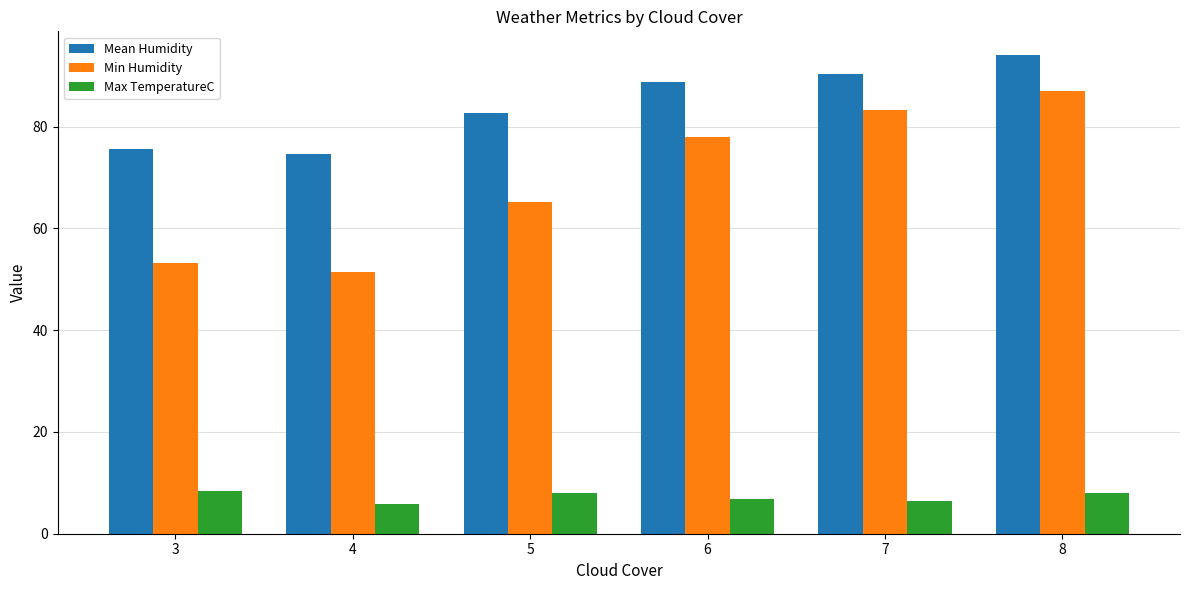

How many groups of bars are there?

6